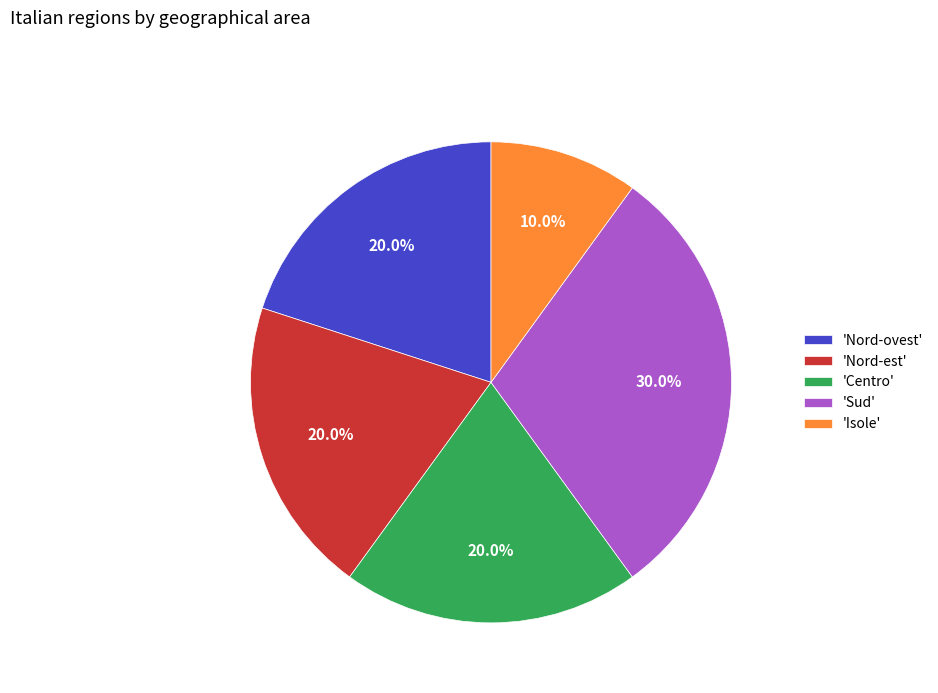

What is the ratio of the value at 'Sud' to the value at 'Isole'?

3.0